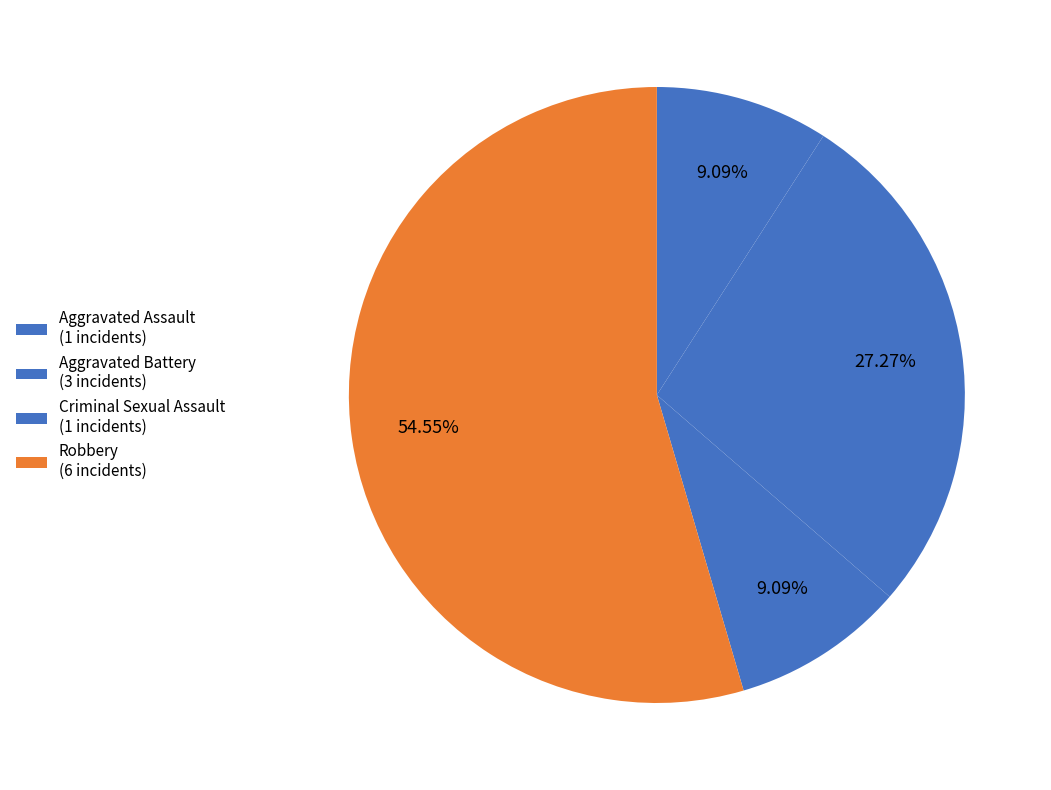

To the nearest percent, what percentage of the pie is Aggravated Assault?

9%